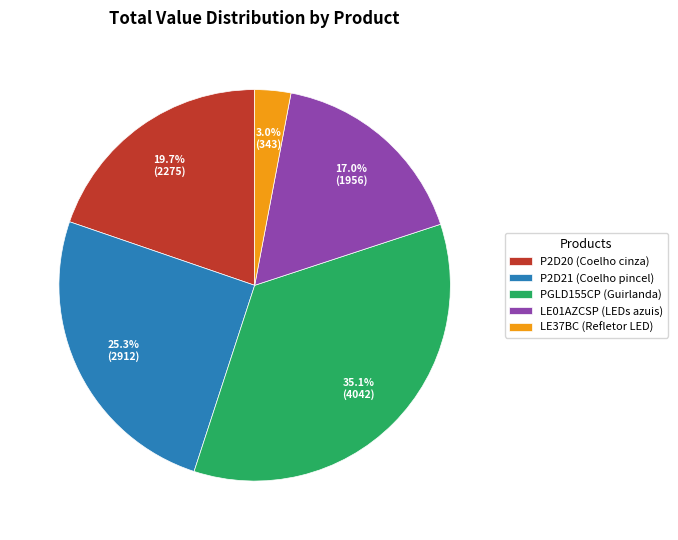

To the nearest percent, what is the combined percentage of P2D21 (Coelho pincel) and LE01AZCSP (LEDs azuis)?

42%